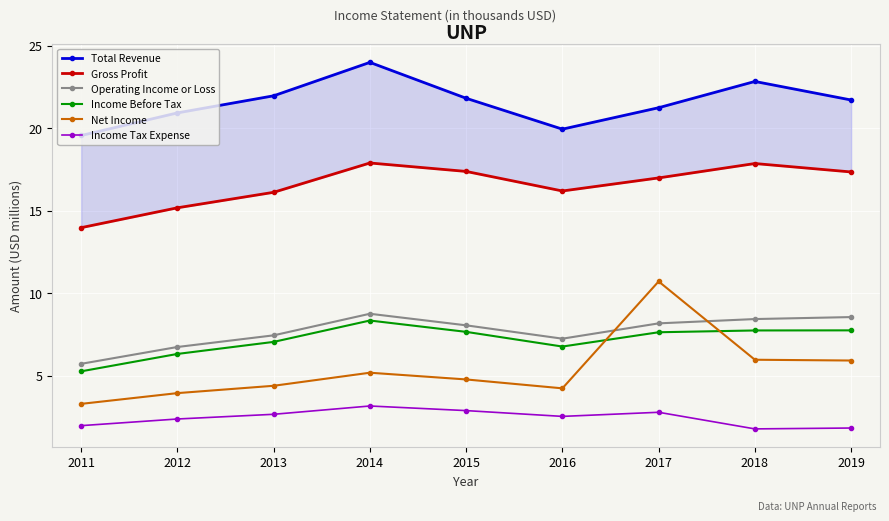

Reading left to right, what are all the values shown in this chart?

Total Revenue: 19.6	20.9	22.0	24.0	21.8	19.9	21.2	22.8	21.7
Gross Profit: 14.0	15.2	16.1	17.9	17.4	16.2	17.0	17.9	17.3
Operating Income or Loss: 5.7	6.7	7.4	8.8	8.1	7.2	8.2	8.4	8.6
Income Before Tax: 5.3	6.3	7.0	8.3	7.7	6.8	7.6	7.7	7.7
Net Income: 3.3	3.9	4.4	5.2	4.8	4.2	10.7	6.0	5.9
Income Tax Expense: 2.0	2.4	2.7	3.2	2.9	2.5	2.8	1.8	1.8